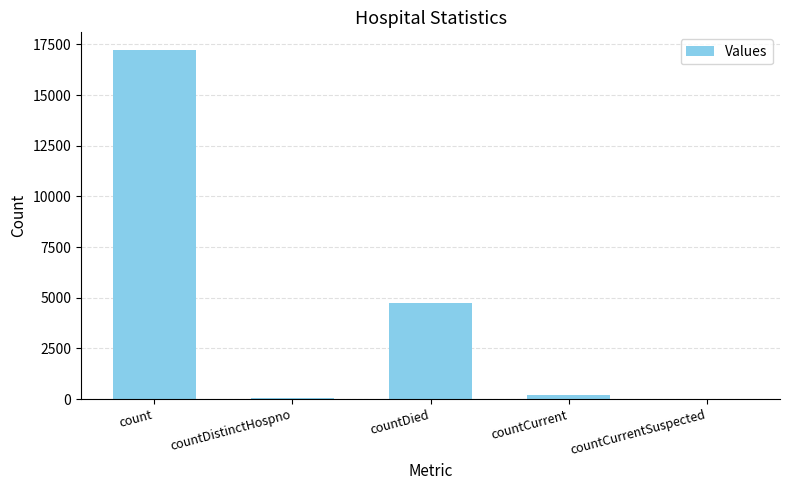

Which has a higher value, count or countDied?

count